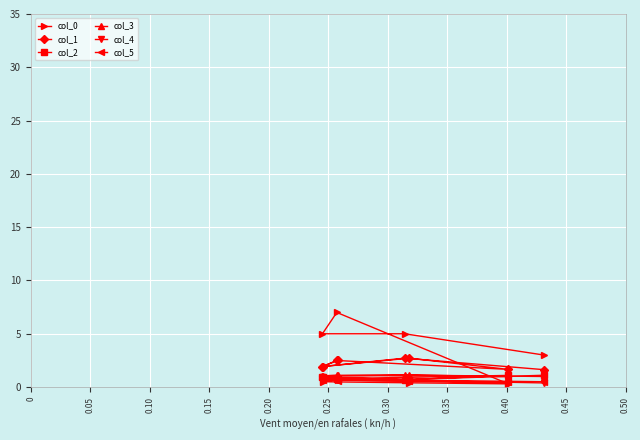

True or false: col_0 and col_2 cross at least once.

True